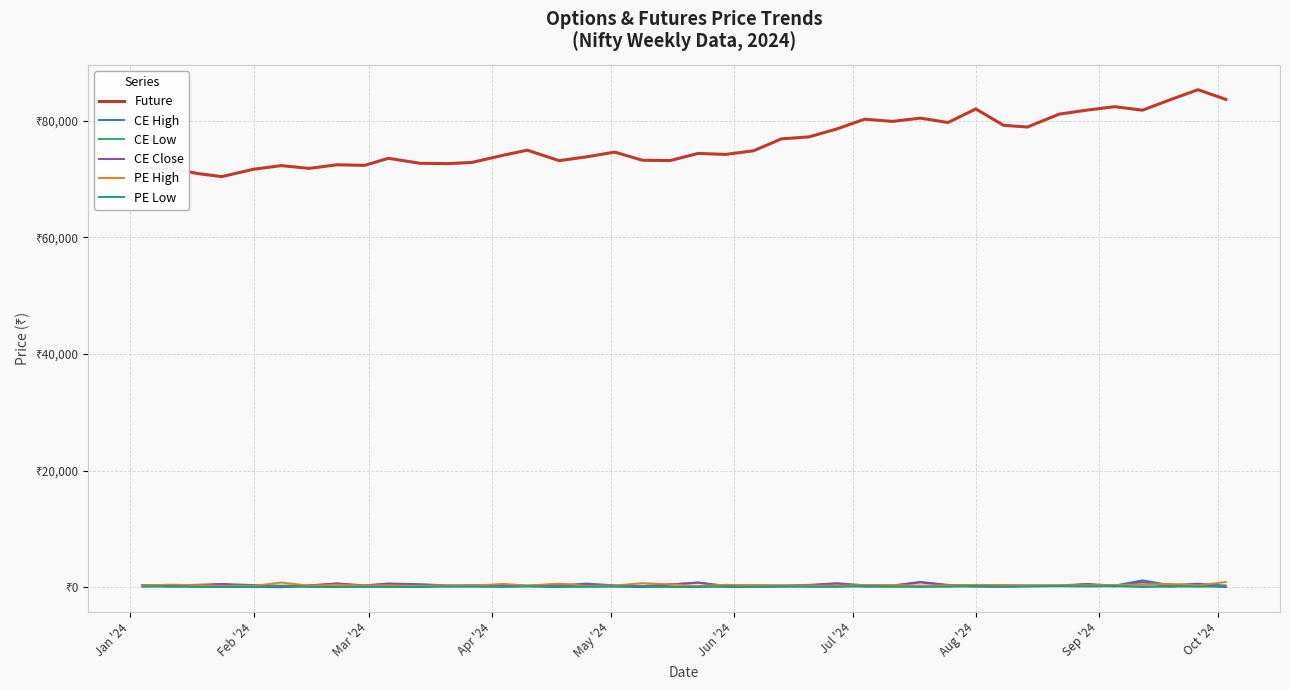

True or false: Future and CE Close intersect in this chart.

False